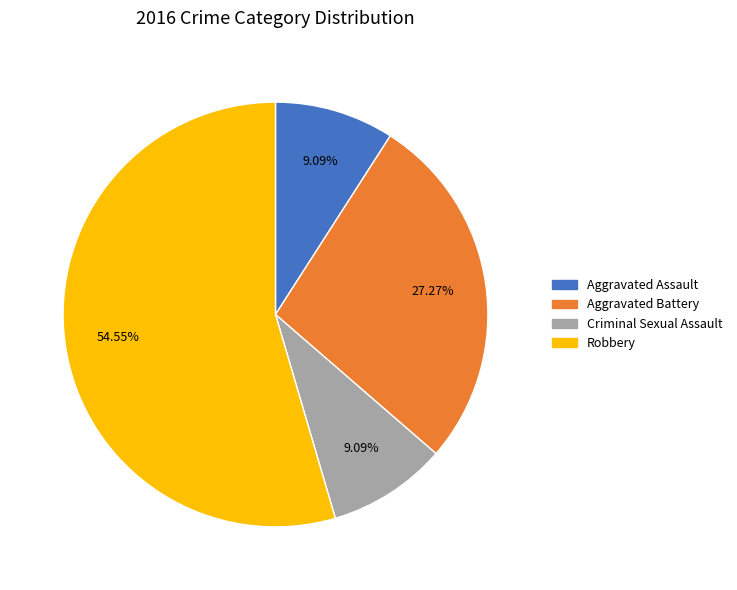

To the nearest percent, what portion does Robbery represent?

55%